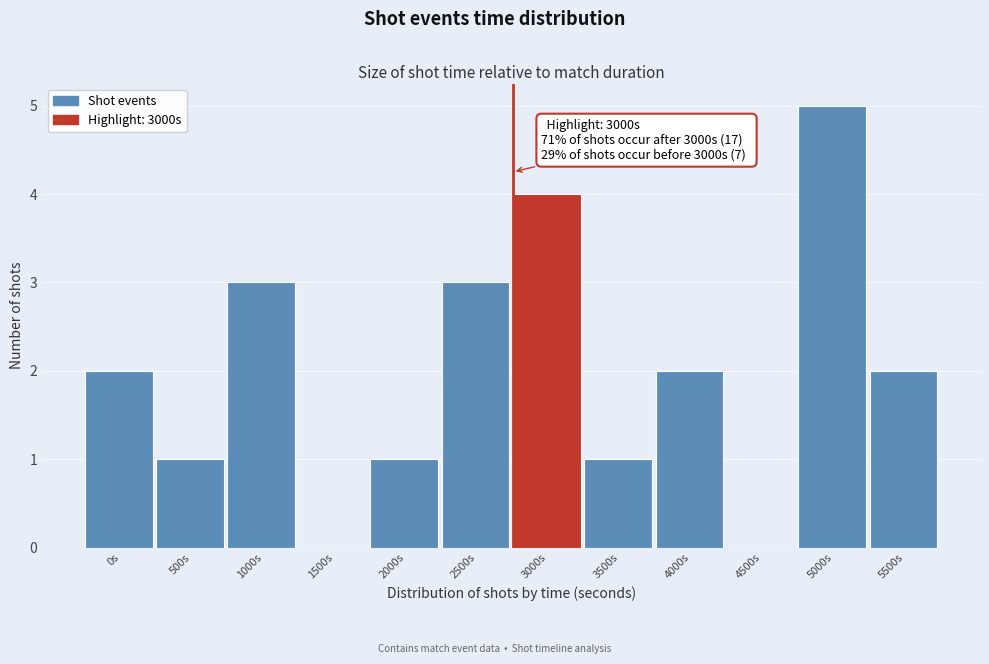

Reading left to right, list all the values displayed in this chart.

0s=2	500s=1	1000s=3	1500s=0	2000s=1	2500s=3	3000s=4	3500s=1	4000s=2	4500s=0	5000s=5	5500s=2